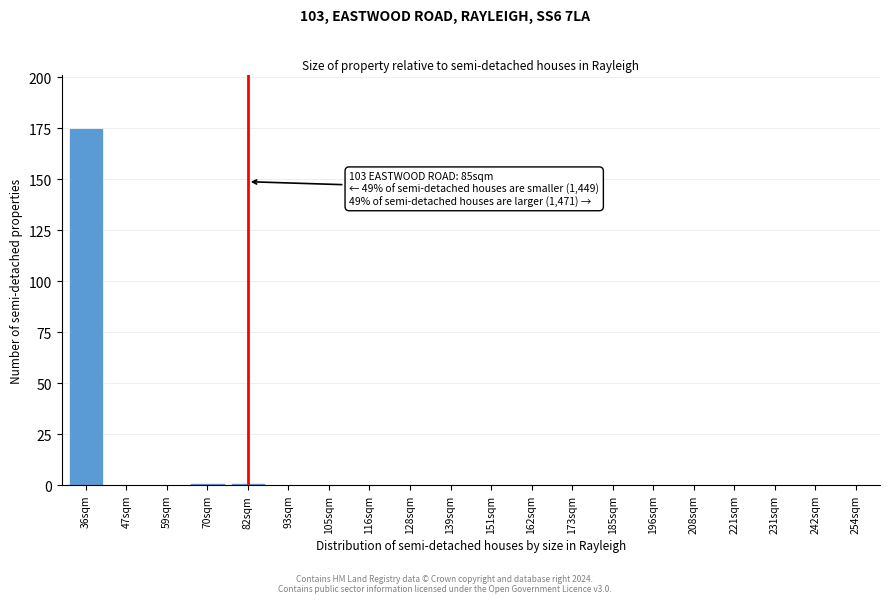

Reading right to left, extract all data points from this chart.

254sqm=0	242sqm=0	231sqm=0	221sqm=0	208sqm=0	196sqm=0	185sqm=0	173sqm=0	162sqm=0	151sqm=0	139sqm=0	128sqm=0	116sqm=0	105sqm=0	93sqm=0	82sqm=1	70sqm=1	59sqm=0	47sqm=0	36sqm=175